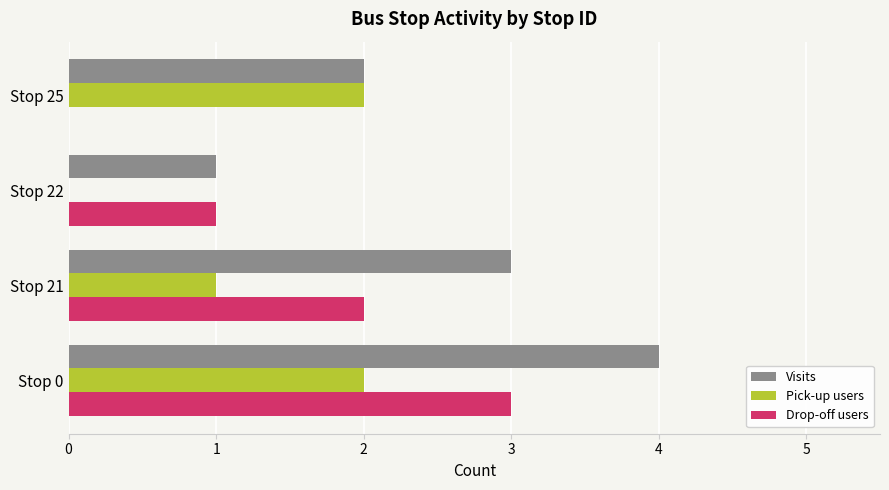

How many Visits values are between 2 and 4?

3